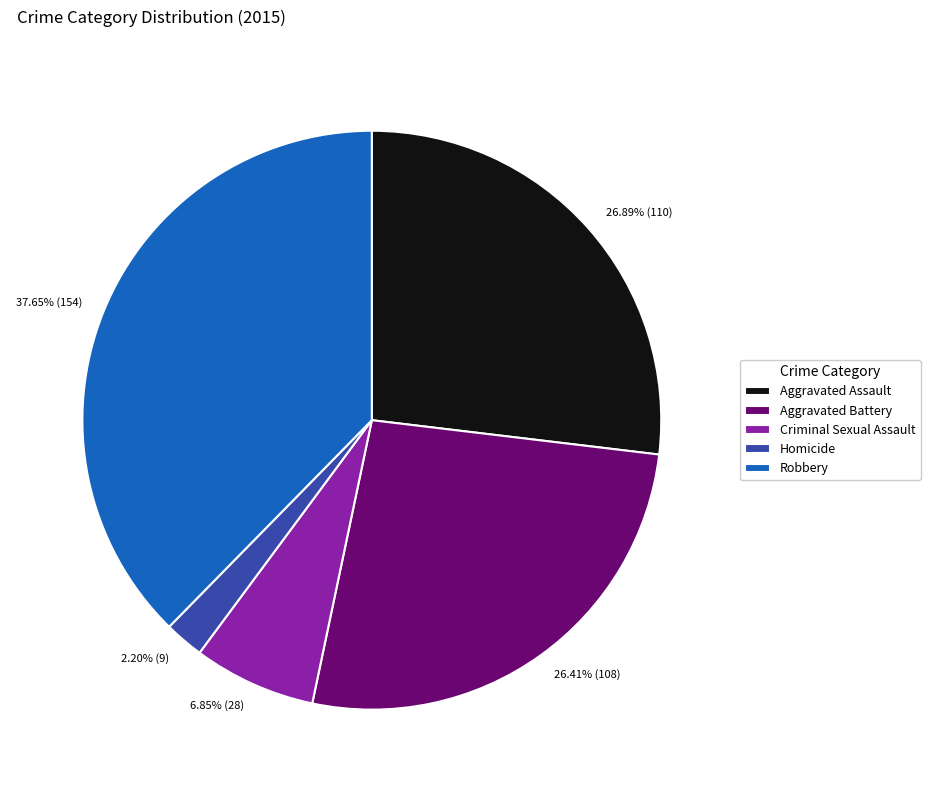

To the nearest percent, what is the combined percentage of Robbery and Aggravated Assault?

65%